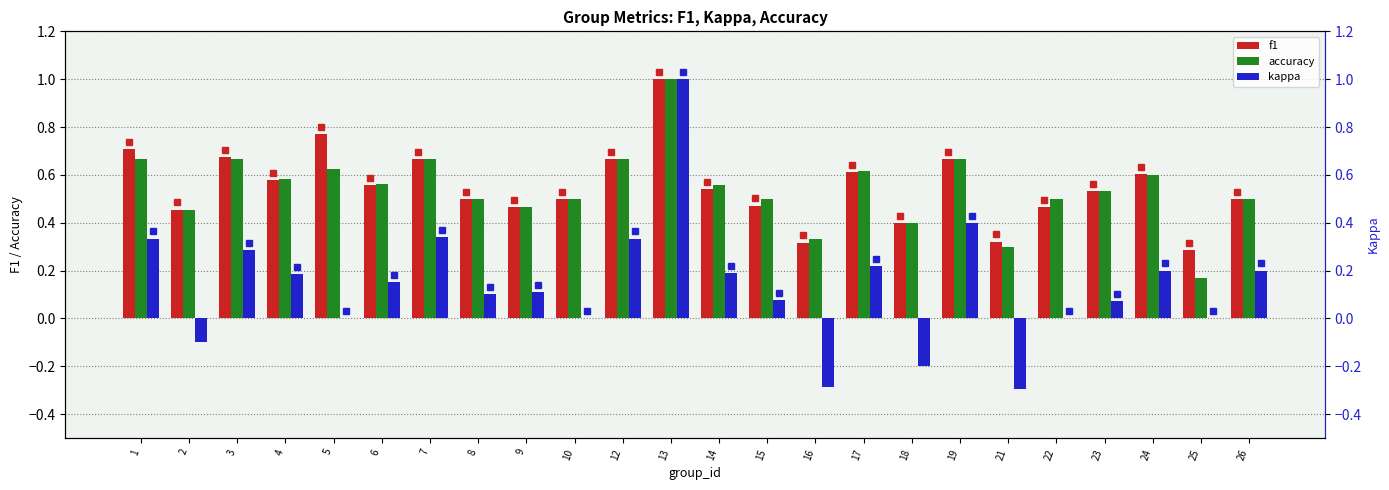

List the series in order of their peak value, highest first.

f1, accuracy, kappa